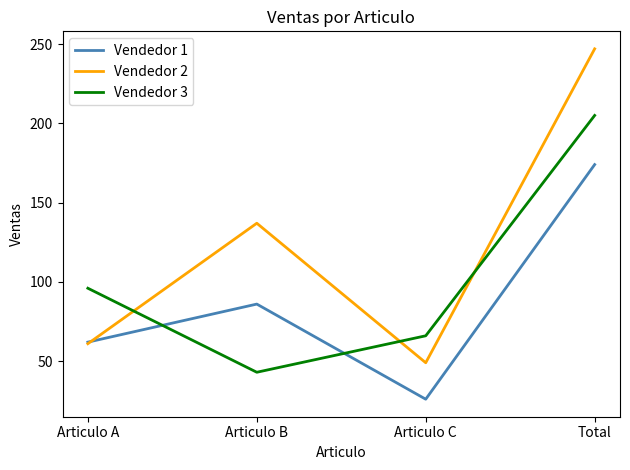

True or false: Vendedor 2 has more than 1 points higher than both neighbors.

False